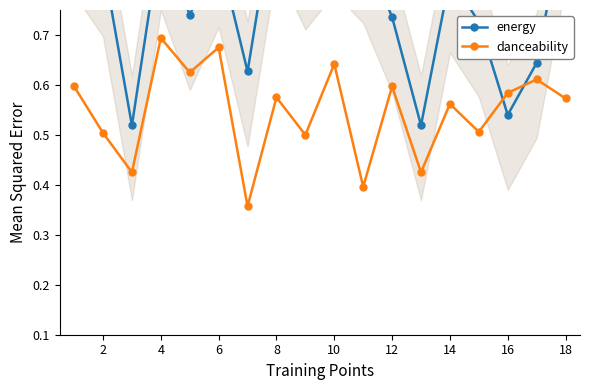

Count the number of data series in this chart.

2